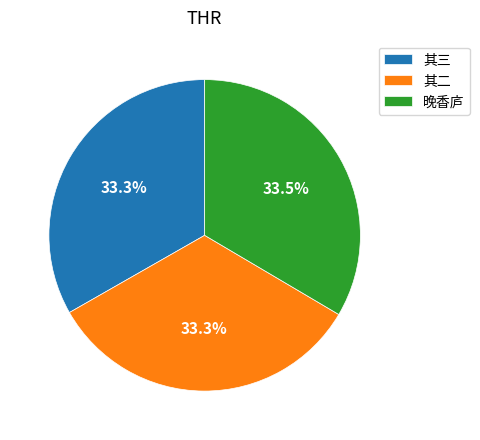

Approximately how many times larger is the value at 晚香庐 compared to 其三?

1.0